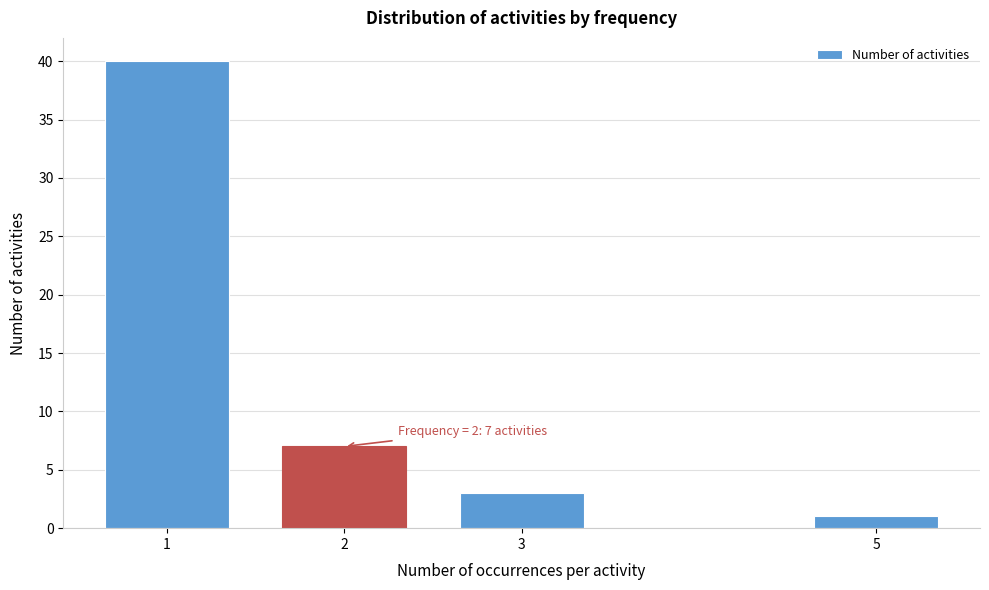

Reading left to right, what are all the values shown in this chart?

1=40	2=7	3=3	5=1